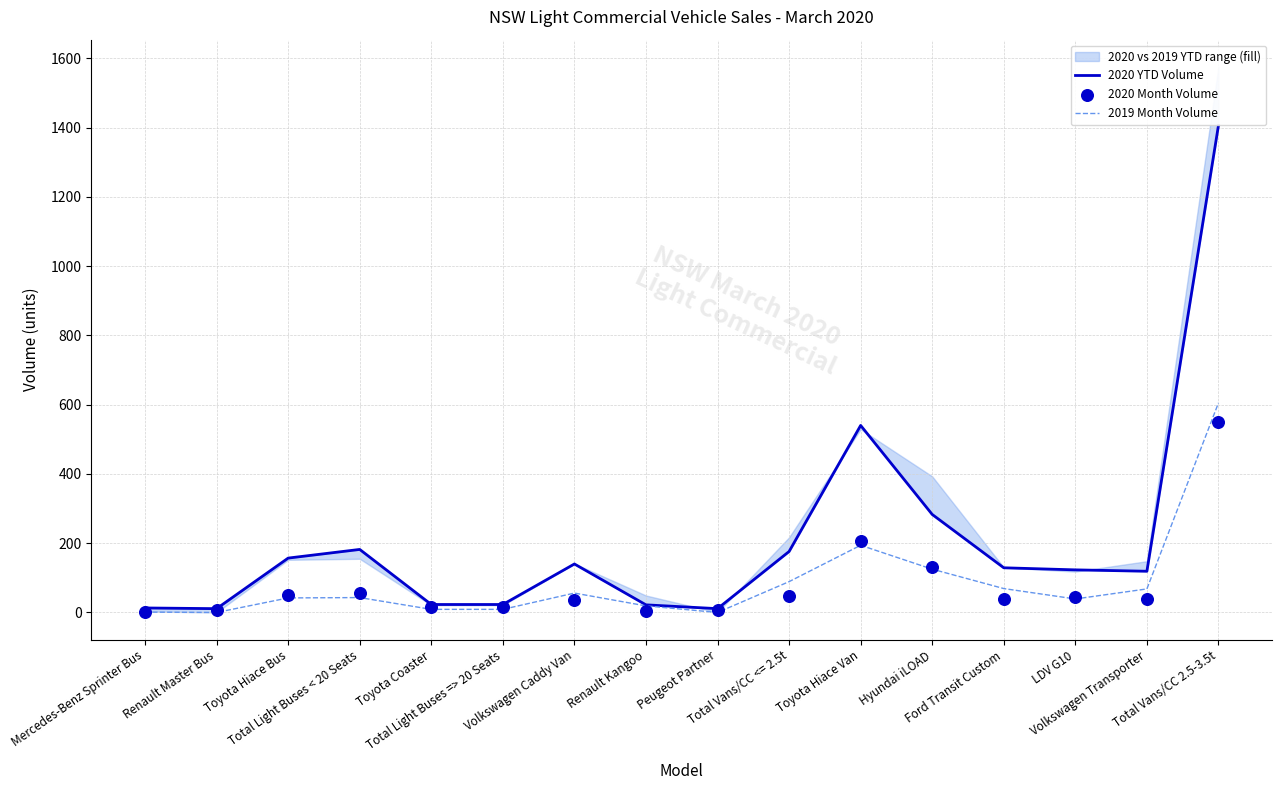

Which series reaches the maximum Y coordinate?

2020 YTD Volume